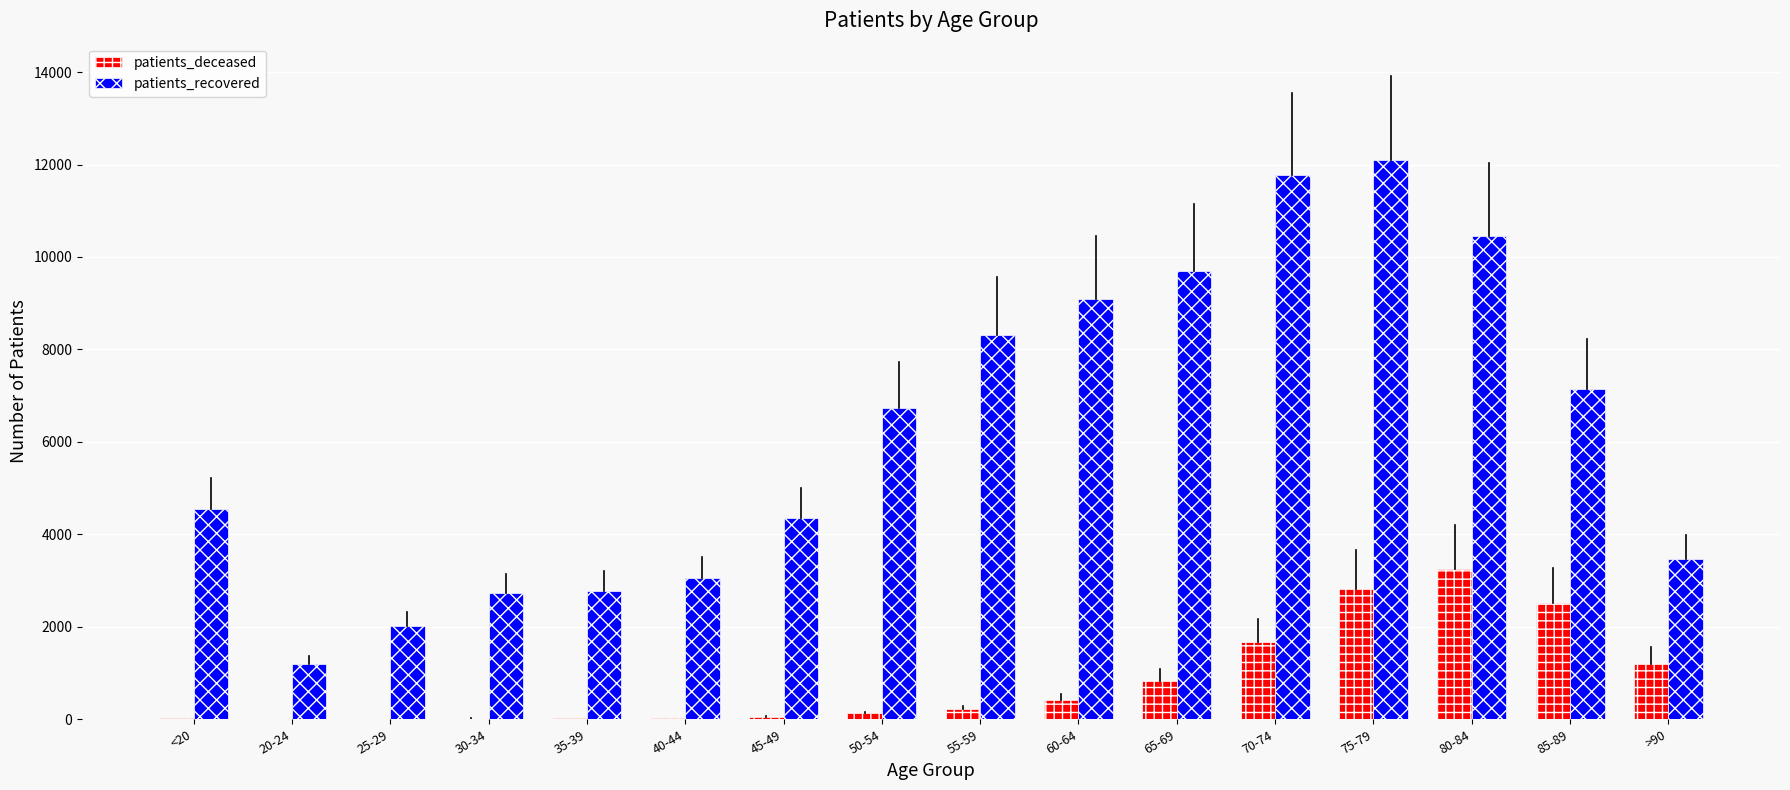

What are all the series names shown in the legend?

patients_deceased, patients_recovered